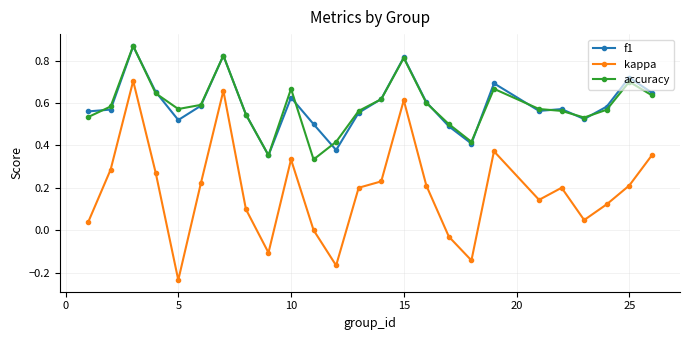

True or false: kappa has more than 0 points higher than both neighbors.

True